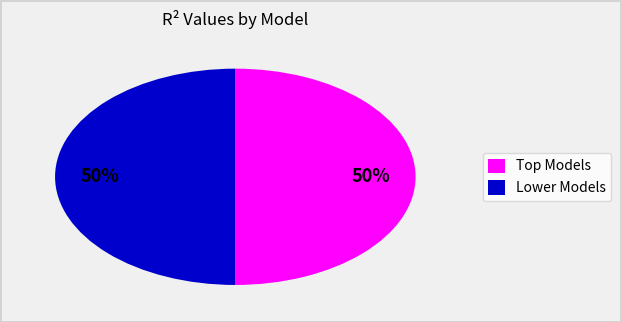

To the nearest percent, what is the average slice percentage?

50%